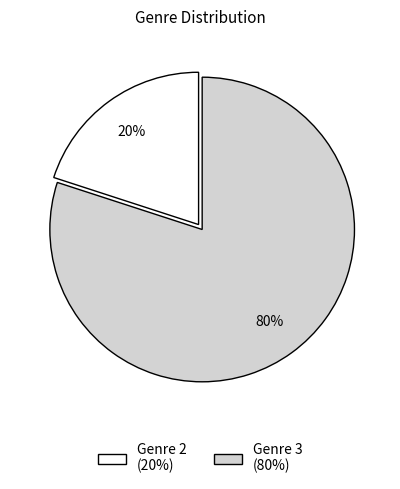

To the nearest percent, what is the difference between the largest and smallest slice percentages?

60%